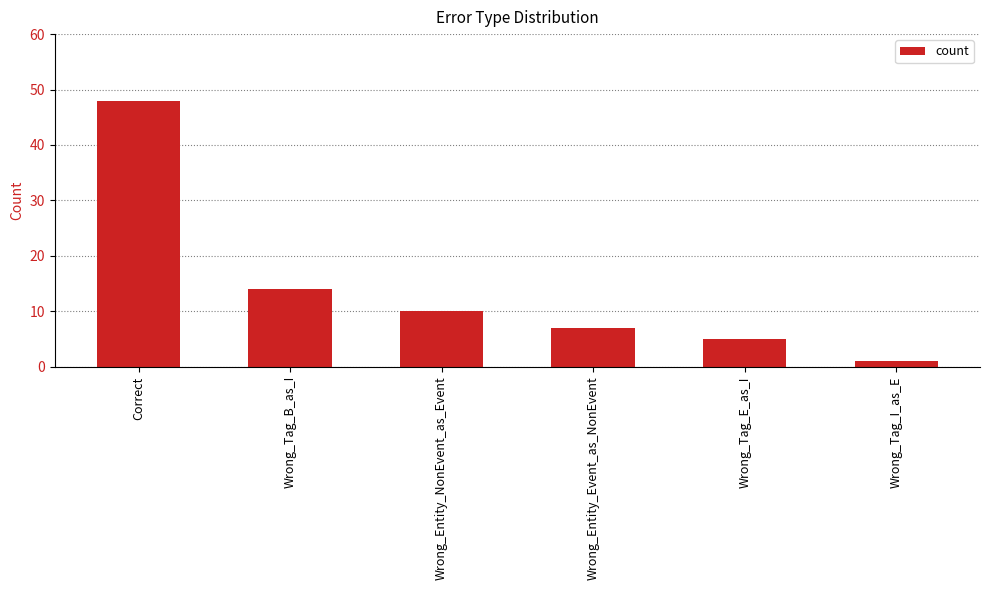

Reading left to right, what are all the values shown in this chart?

Correct=48	Wrong_Tag_B_as_I=14	Wrong_Entity_NonEvent_as_Event=10	Wrong_Entity_Event_as_NonEvent=7	Wrong_Tag_E_as_I=5	Wrong_Tag_I_as_E=1